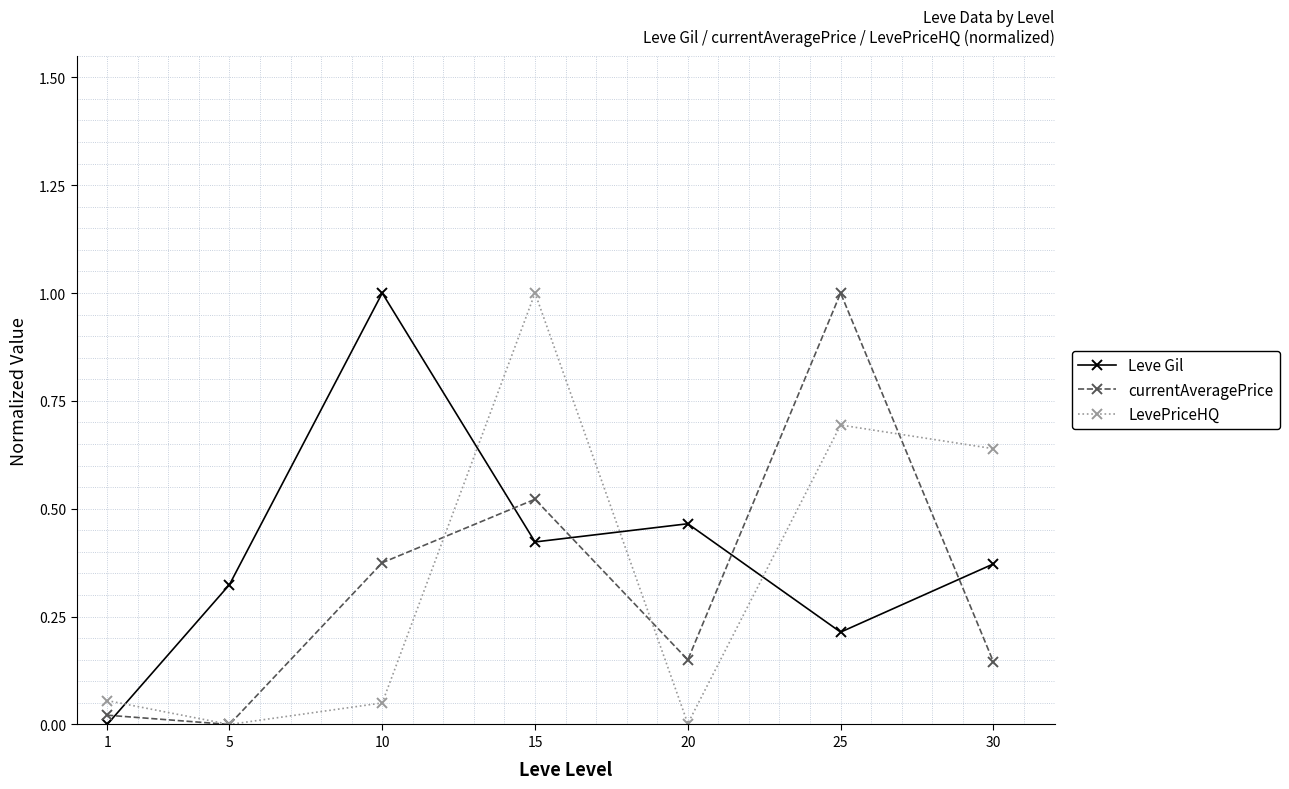

Where is the first local minimum for currentAveragePrice?

5